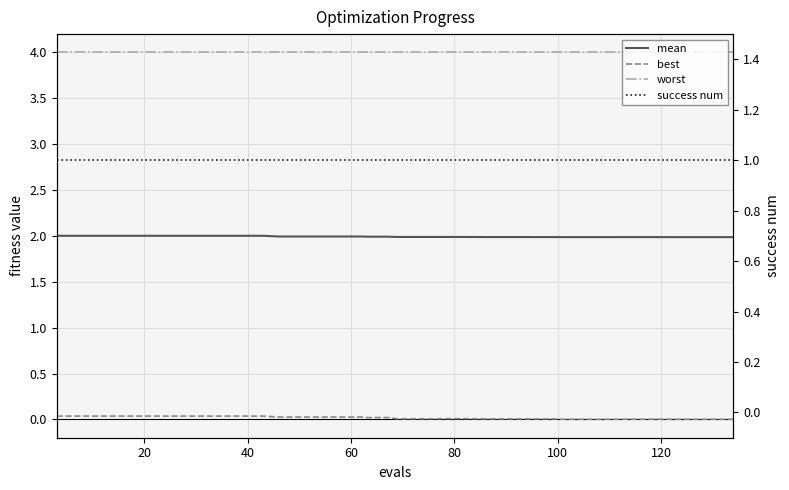

What are all the series names shown in the legend?

mean, best, worst, success num